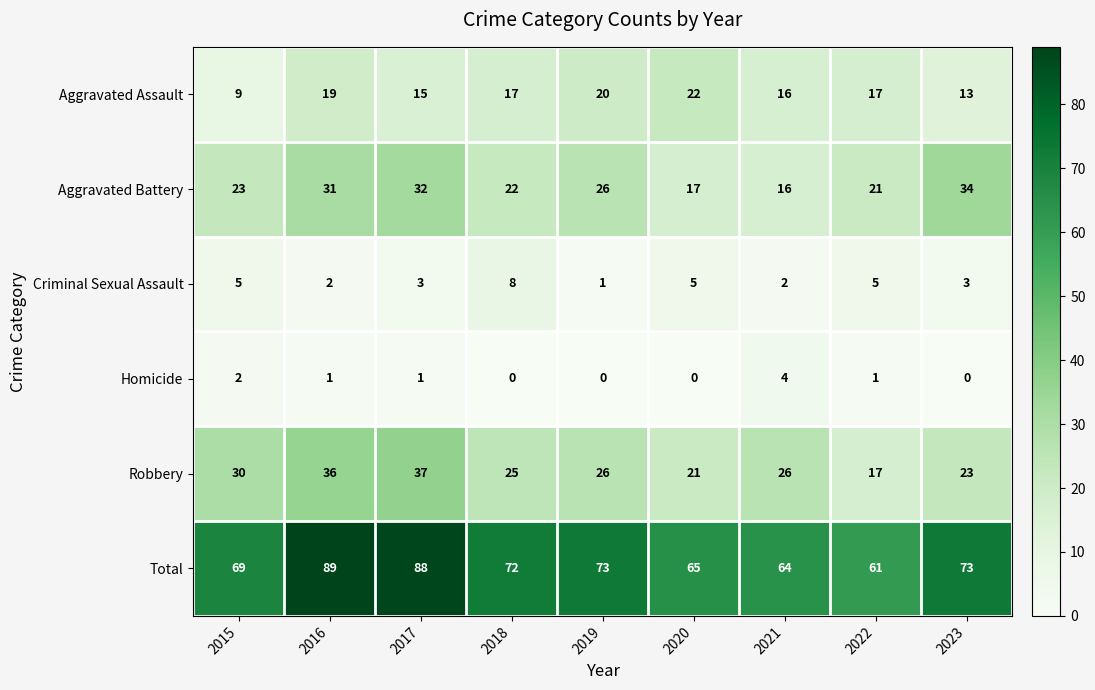

Which series has the largest total across all categories?

Total